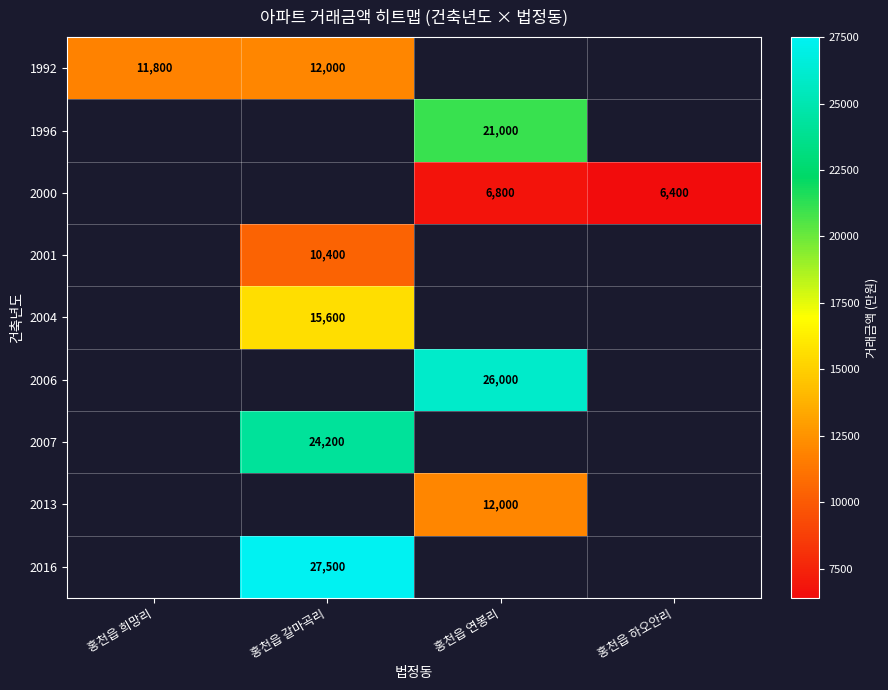

At how many categories does at least one series exceed 12487?

2